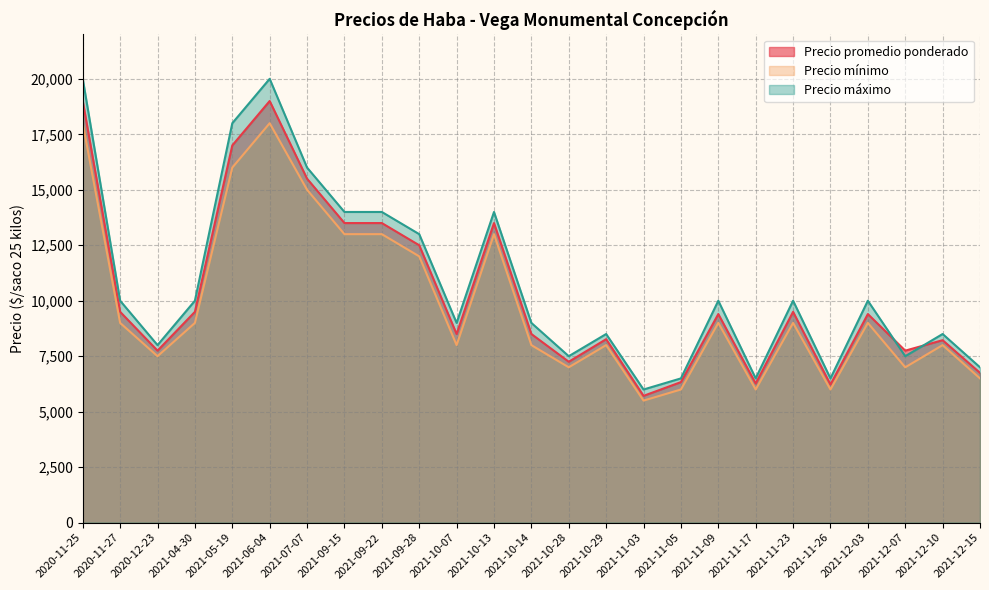

What is the difference between the maximum and minimum values in the Precio mínimo series?

12500